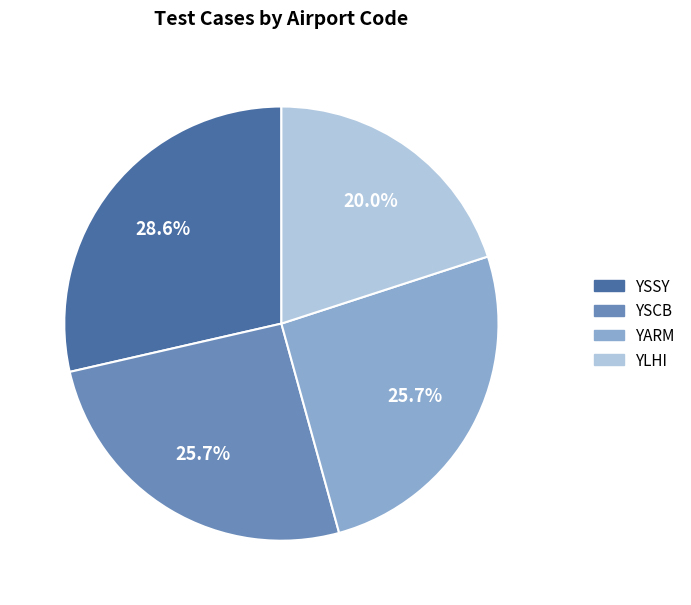

Approximately how many times larger is the value at YSCB compared to YARM?

1.0